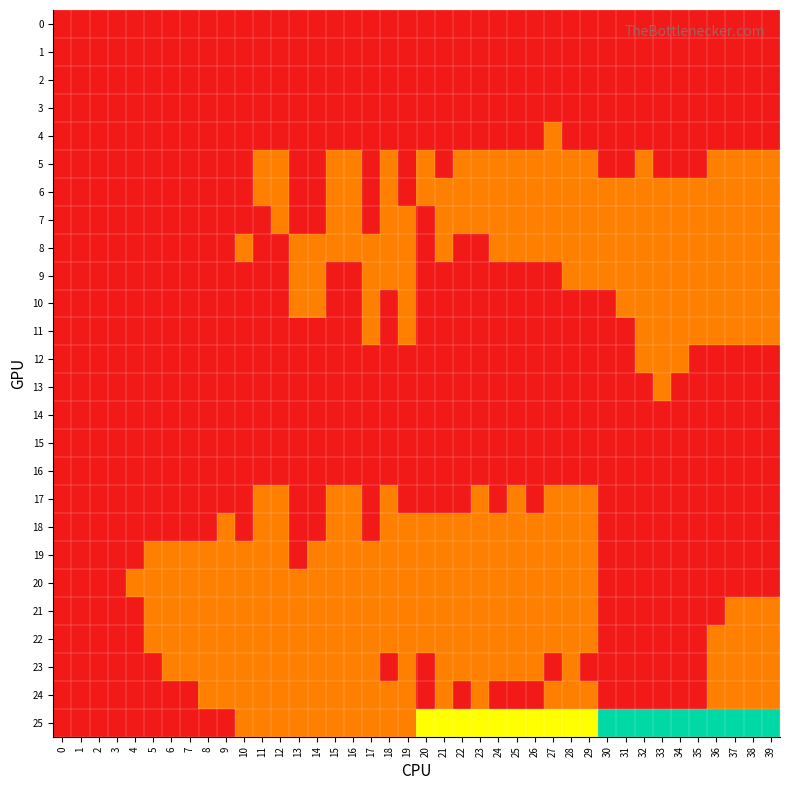

What is the total value across all series at 27?

14